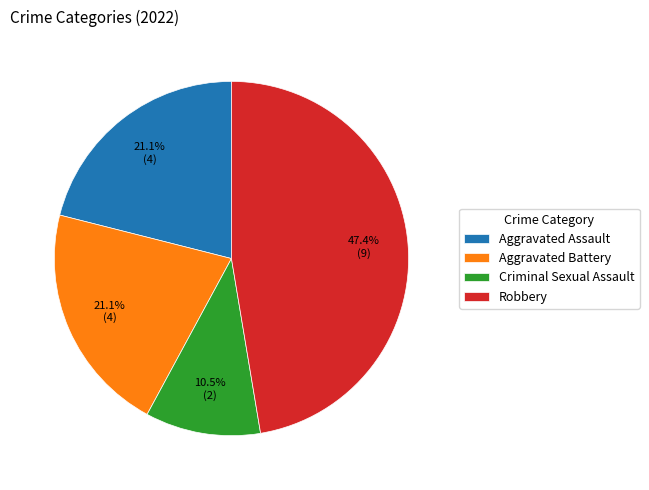

Approximately how many times larger is the value at Criminal Sexual Assault compared to Aggravated Battery?

0.5